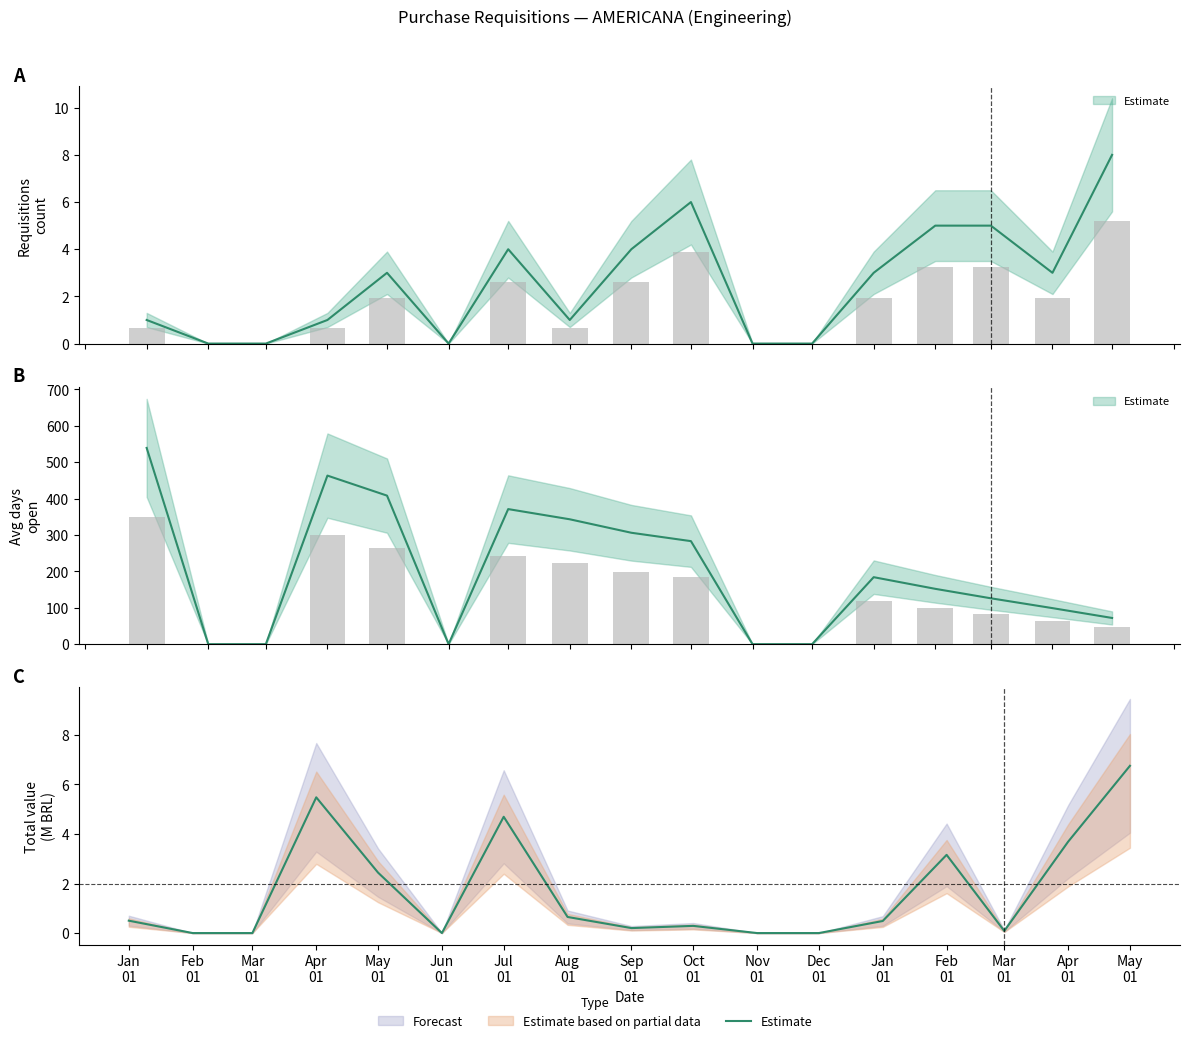

Are the bars grouped side by side (vs. stacked)?

No